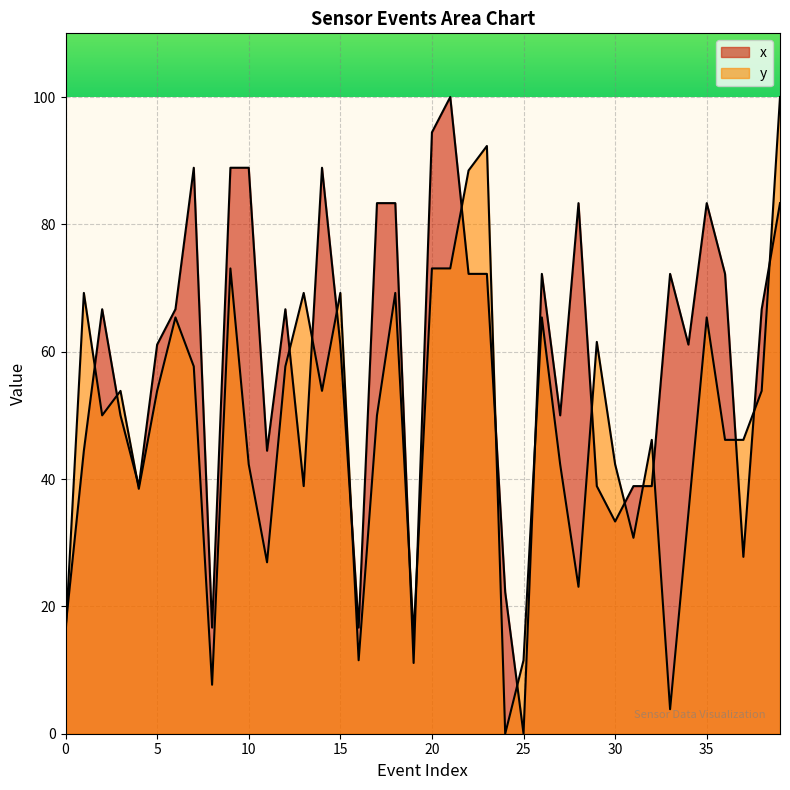

Reading left to right, extract all data points from this chart.

x: 16.7	44.4	66.7	50.0	38.9	61.1	66.7	88.9	16.7	88.9	88.9	44.4	66.7	38.9	88.9	61.1	16.7	83.3	83.3	11.1	94.4	100.0	72.2	72.2	22.2	0.0	72.2	50.0	83.3	38.9	33.3	38.9	38.9	72.2	61.1	83.3	72.2	27.8	66.7	83.3
y: 15.4	69.2	50.0	53.8	38.5	53.8	65.4	57.7	7.7	73.1	42.3	26.9	57.7	69.2	53.8	69.2	11.5	50.0	69.2	15.4	73.1	73.1	88.5	92.3	0.0	11.5	65.4	42.3	23.1	61.5	42.3	30.8	46.2	3.8	34.6	65.4	46.2	46.2	53.8	100.0